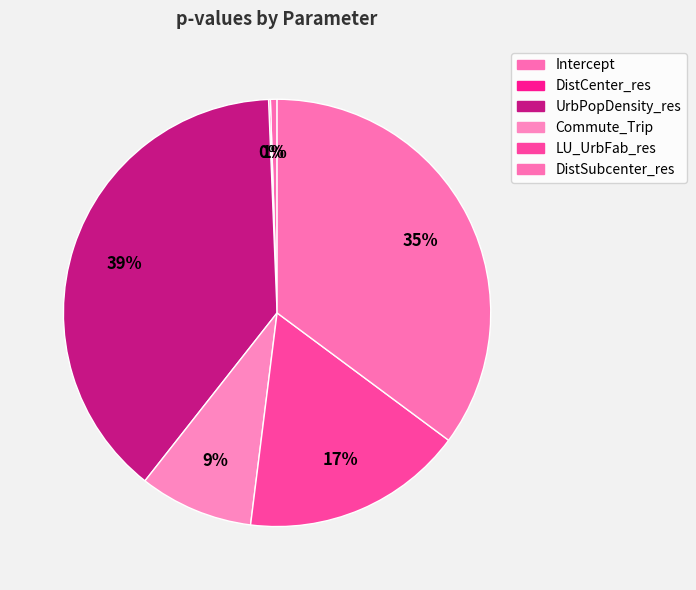

Does LU_UrbFab_res account for over 50% of the chart?

No